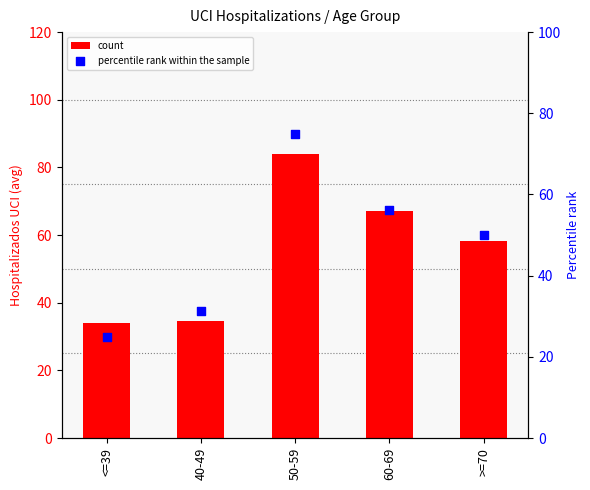

Which series contains the highest Y value?

count